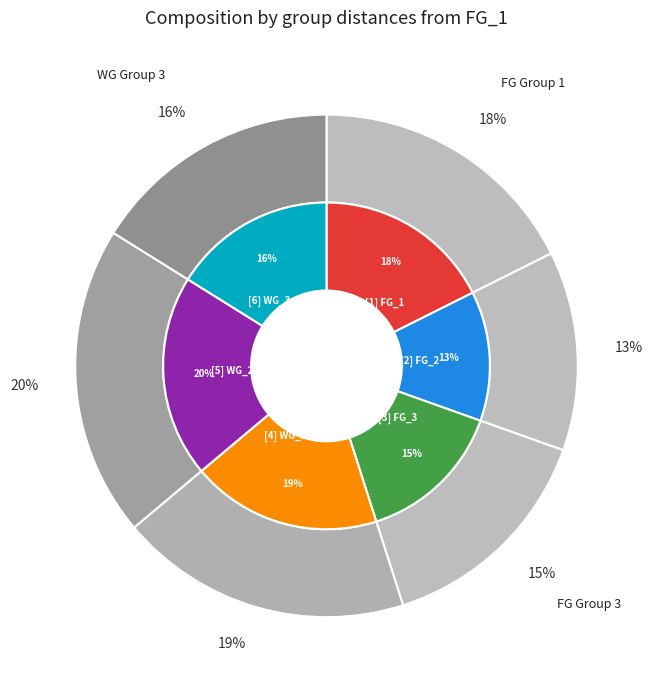

Count the number of slices in the pie.

6